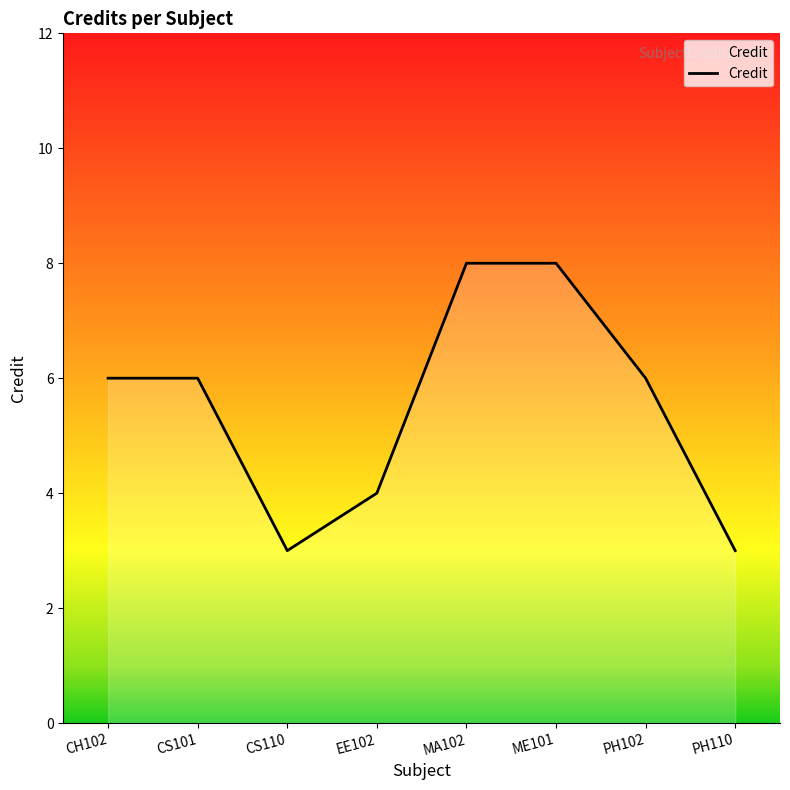

What value does the data have at MA102?

8